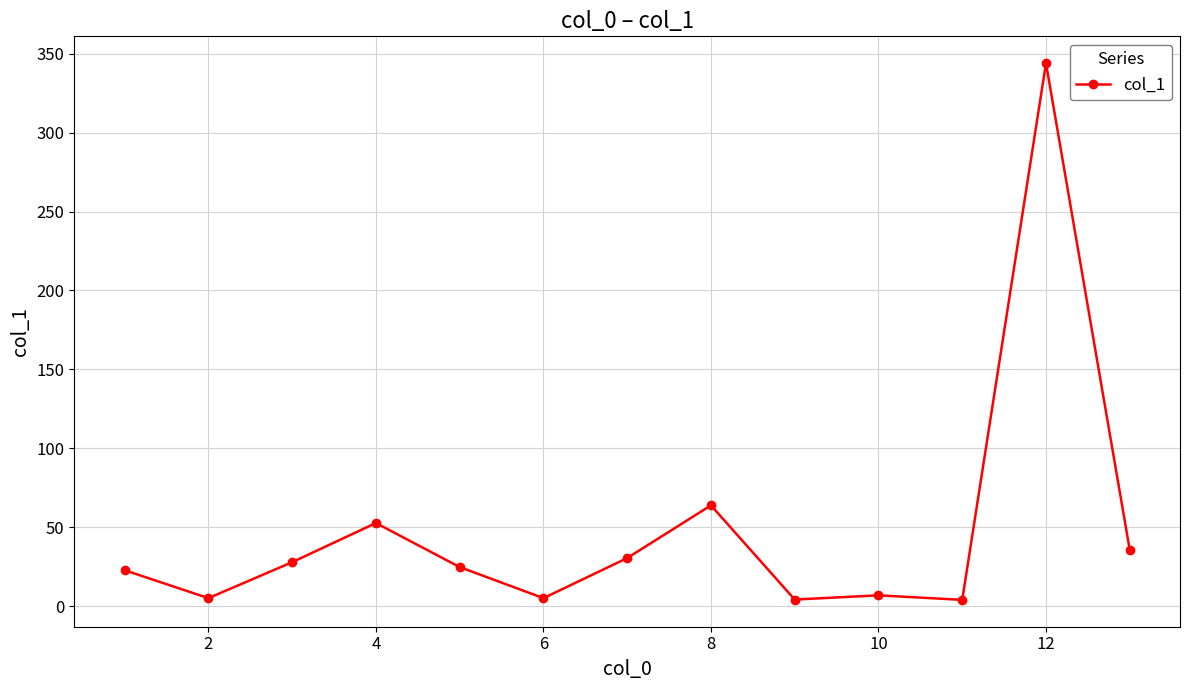

Is this an area chart (filled region under the line)?

No